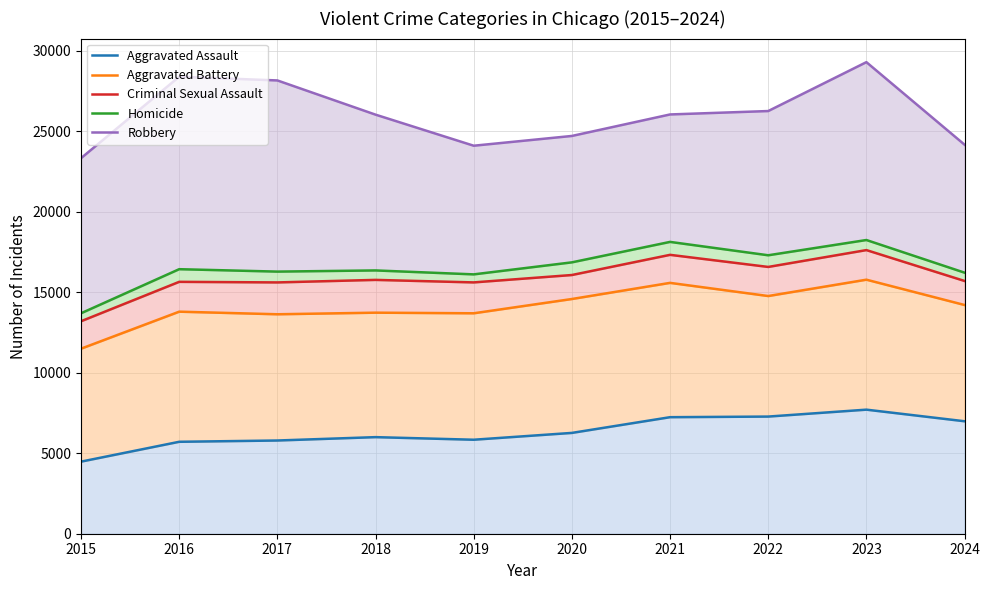

What is the difference between the maximum and minimum values in the Aggravated Battery series?

4288